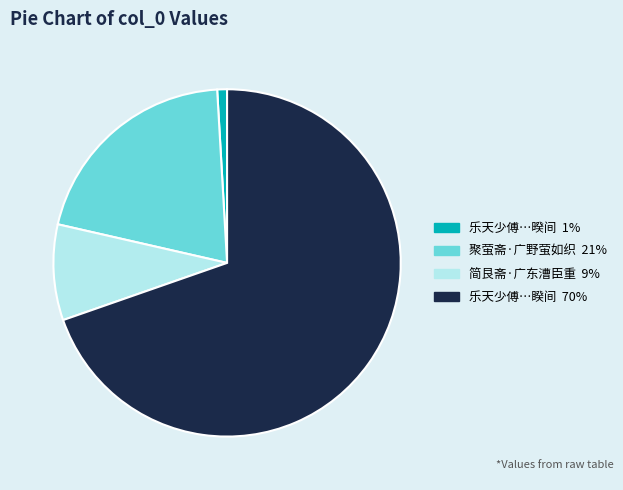

Is there any slice that represents more than half of the pie?

Yes